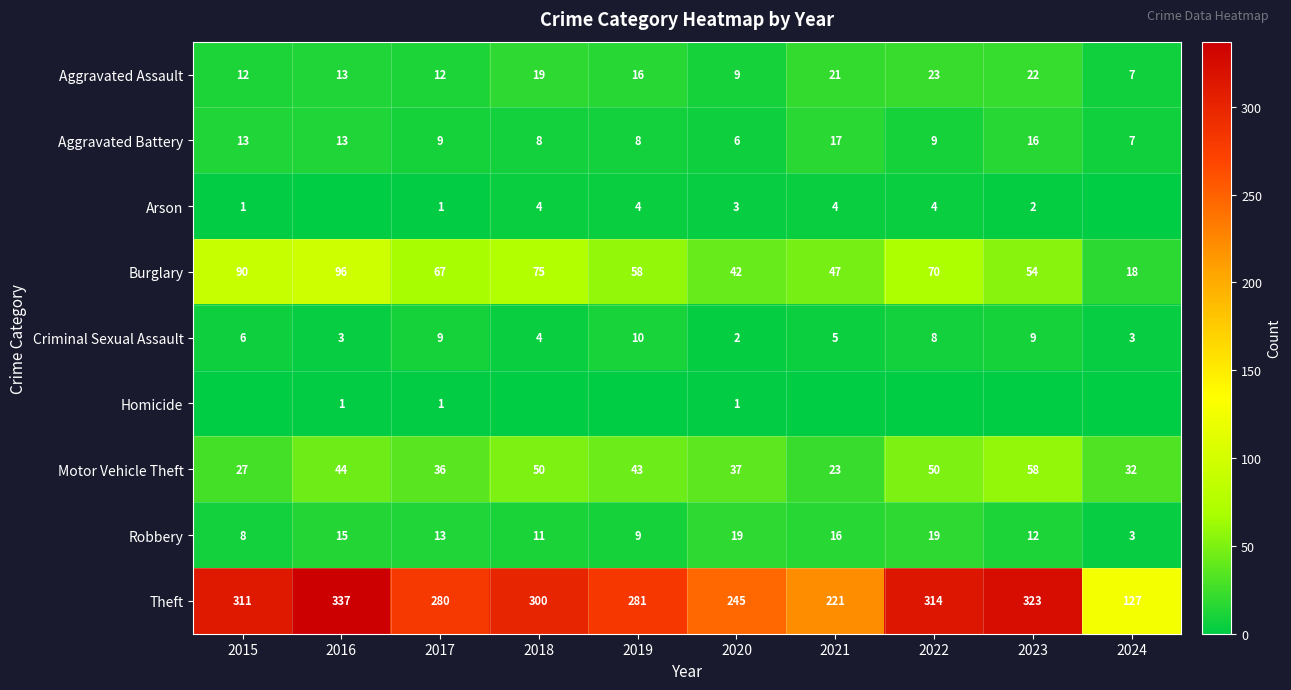

What is the difference between the Motor Vehicle Theft values at 2019 and 2021?

20